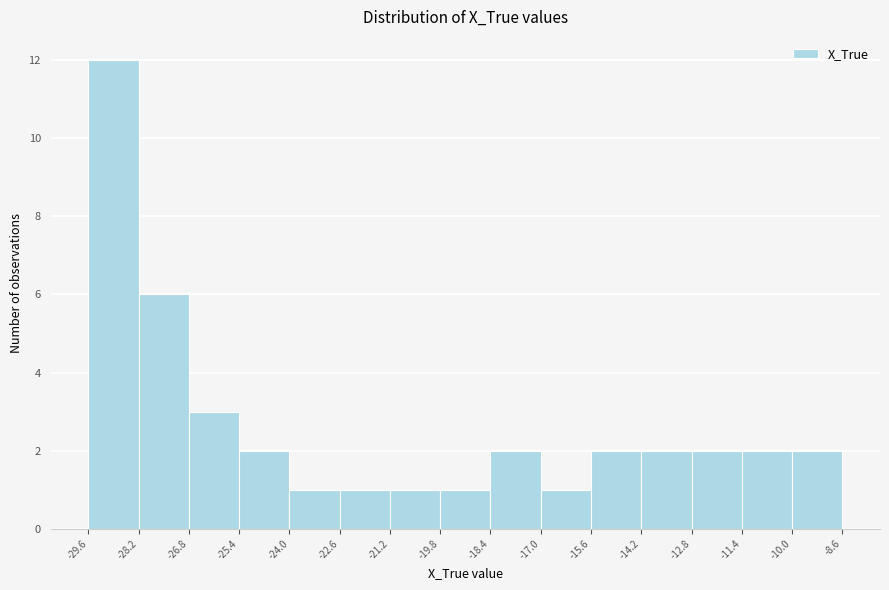

What is the height of the bar covering -26.8 to -25.4 on the x-axis? The values are not printed on the chart, so give them approximately, as read against the axis.

3